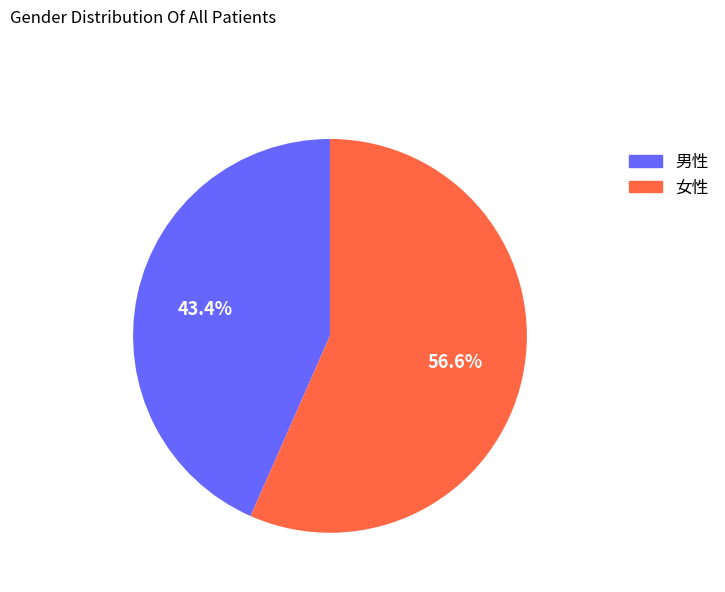

What is the largest slice in the pie chart?

女性